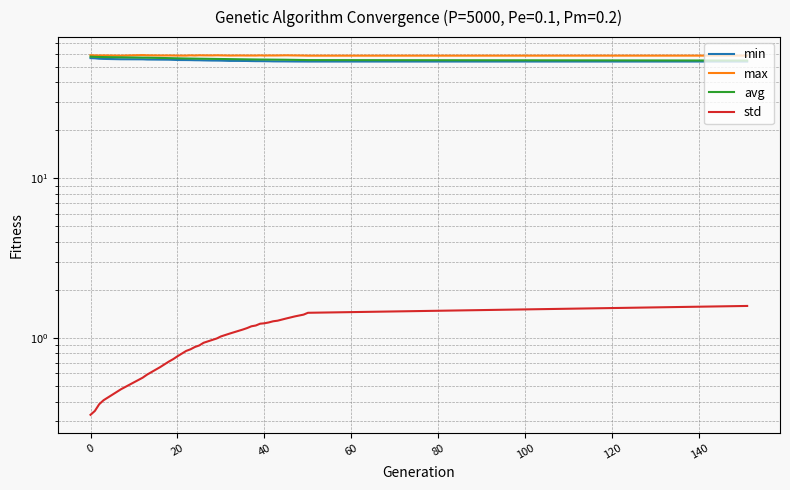

What is the minimum value for avg?

54.7